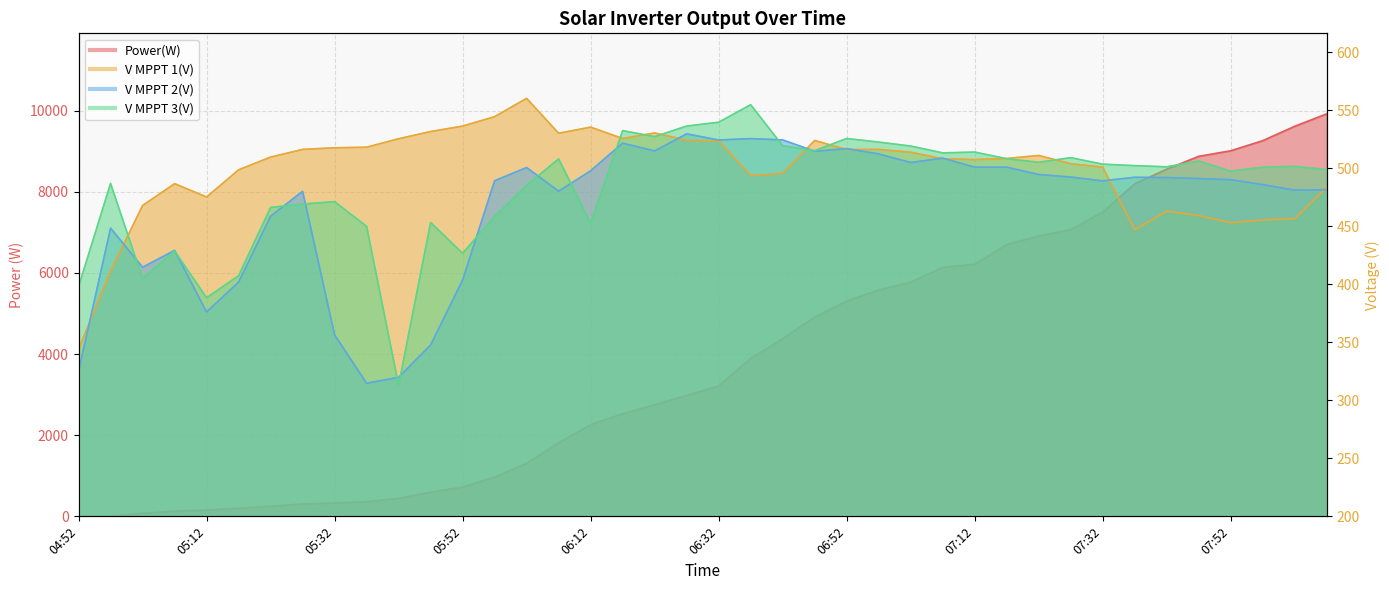

What position from the right is 06:42?

18